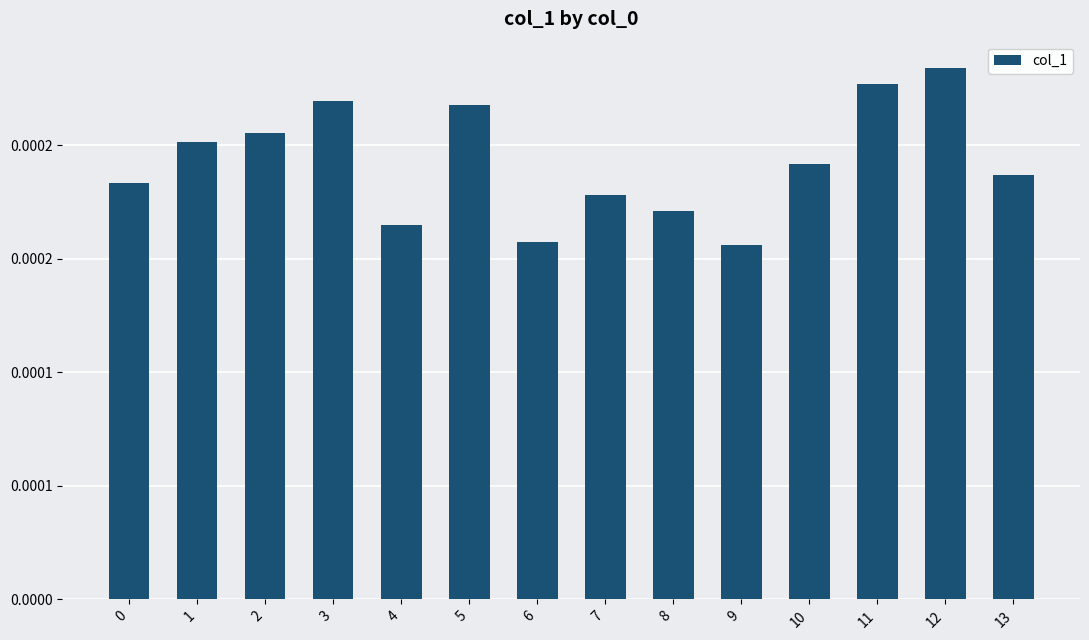

Does the chart contain any negative values?

No